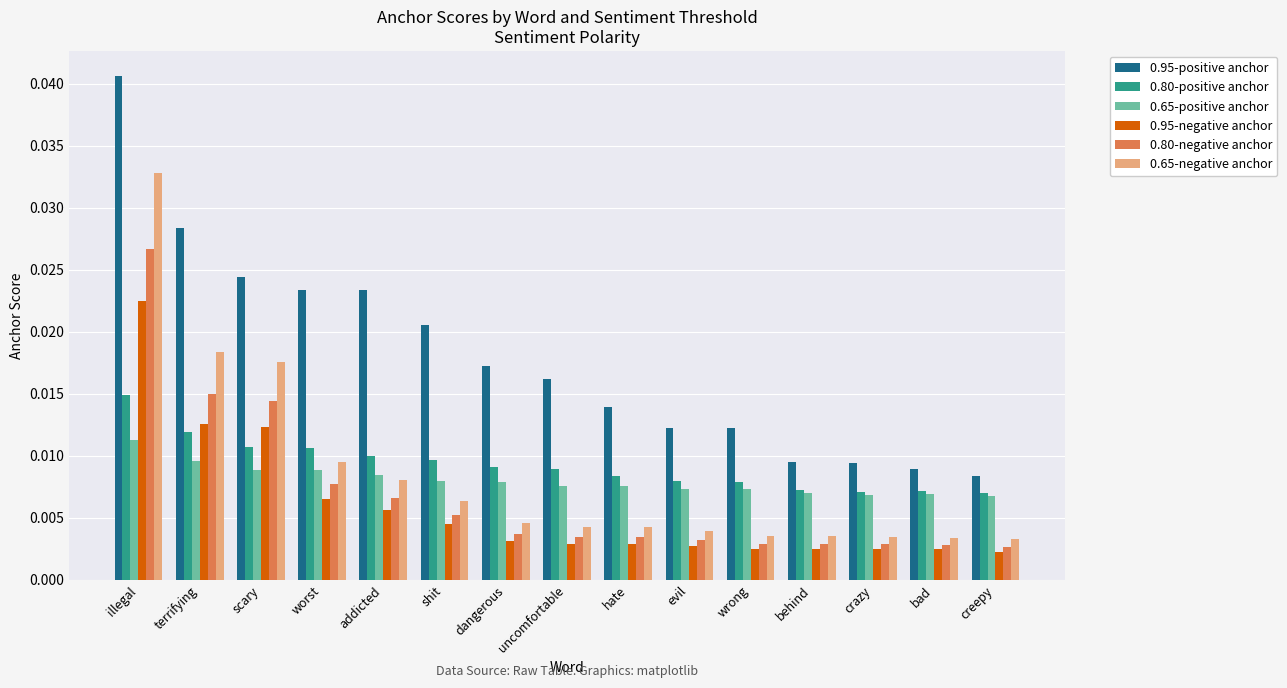

Is the value of 0.80-negative anchor at shit greater than the value of 0.65-positive anchor at crazy?

No